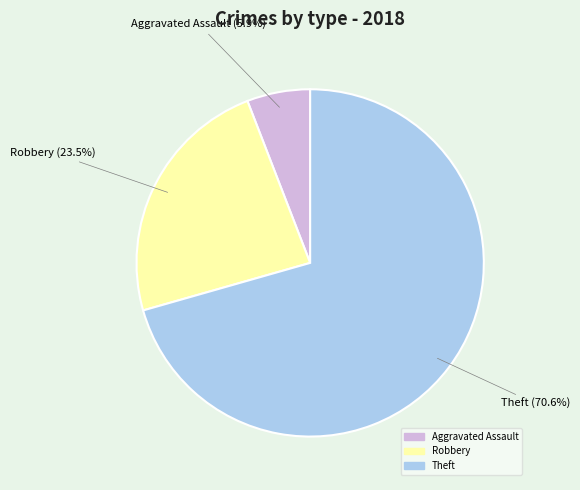

Is there a majority slice in this chart?

Yes